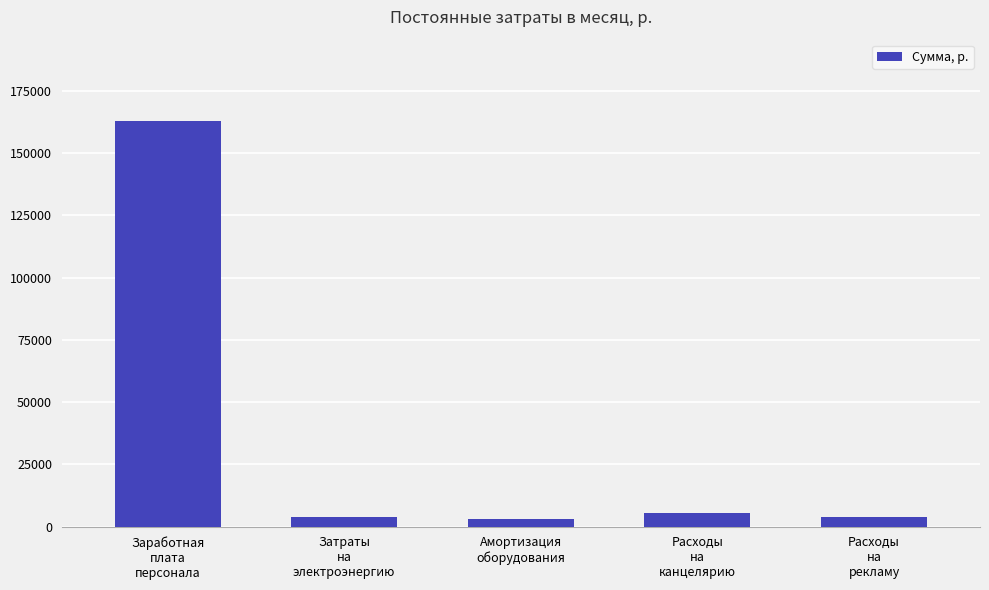

What is the greatest value displayed?

162980